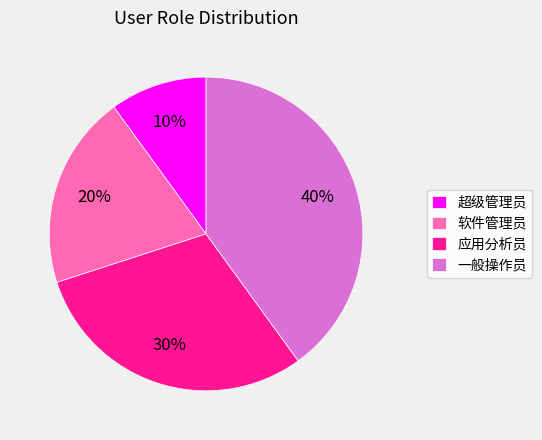

To the nearest percent, what is the combined percentage of 超级管理员 and 一般操作员?

50%